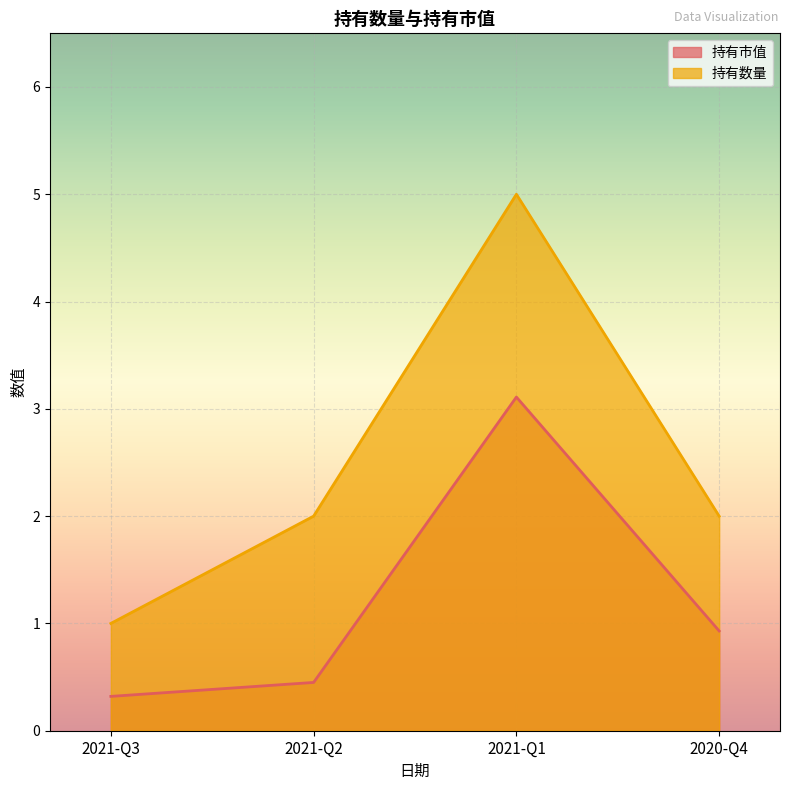

At which label does 持有数量 reach its minimum?

2021-Q3